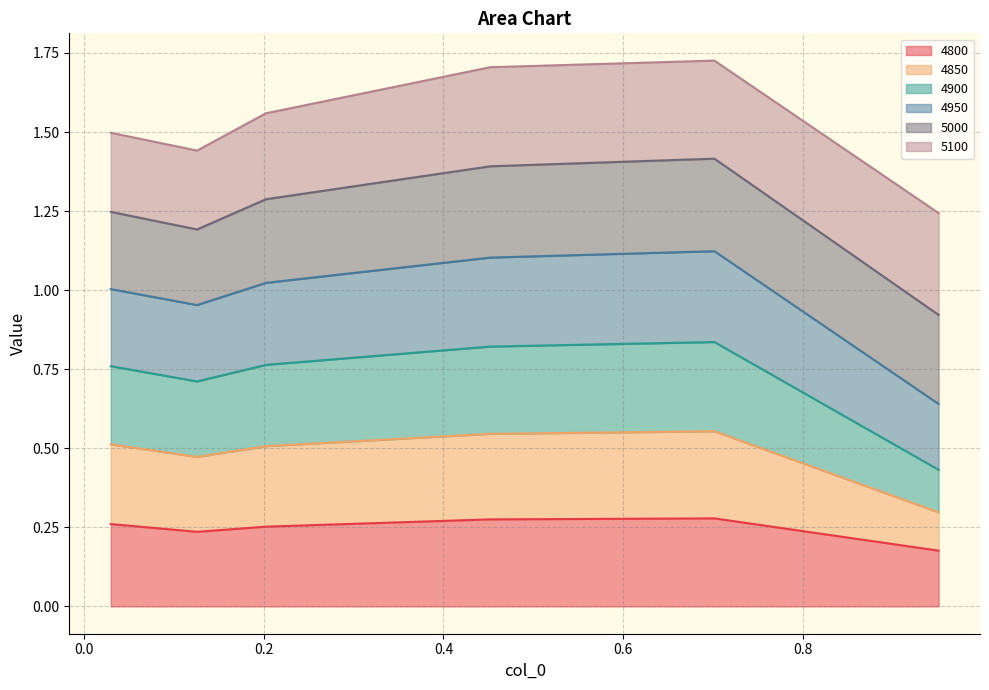

What is the spread (max minus min) of values at 0.2027397260273973?

1.3